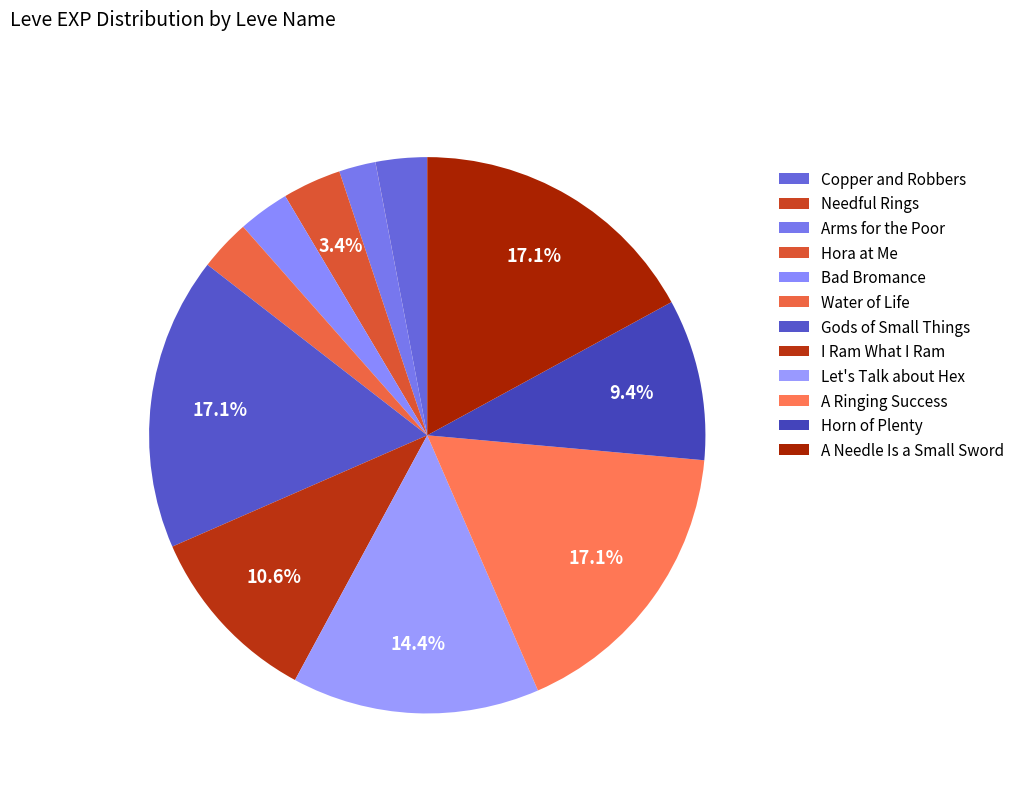

What is the change in value from I Ram What I Ram to Horn of Plenty?

-250